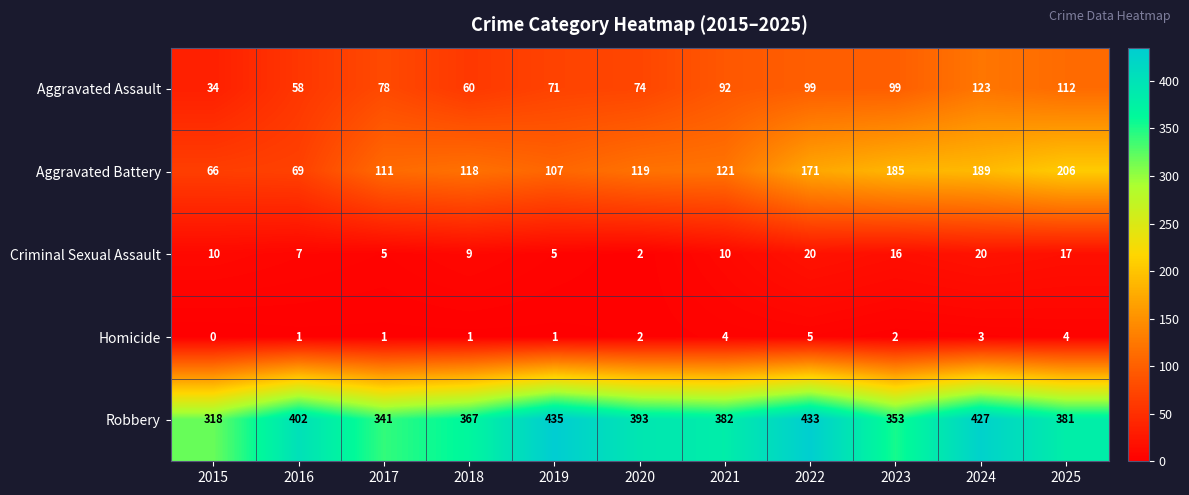

True or false: Aggravated Battery has a value of 189 at 2024.

True